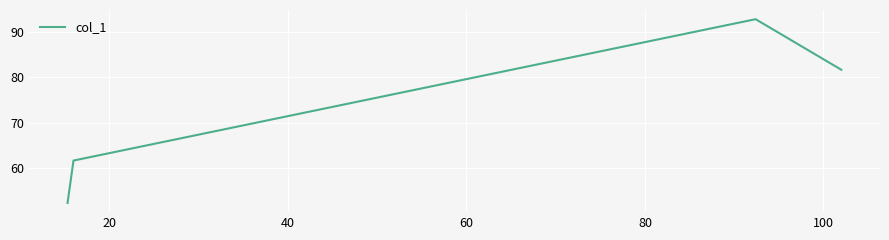

What is the difference between the maximum and minimum values?

40.5